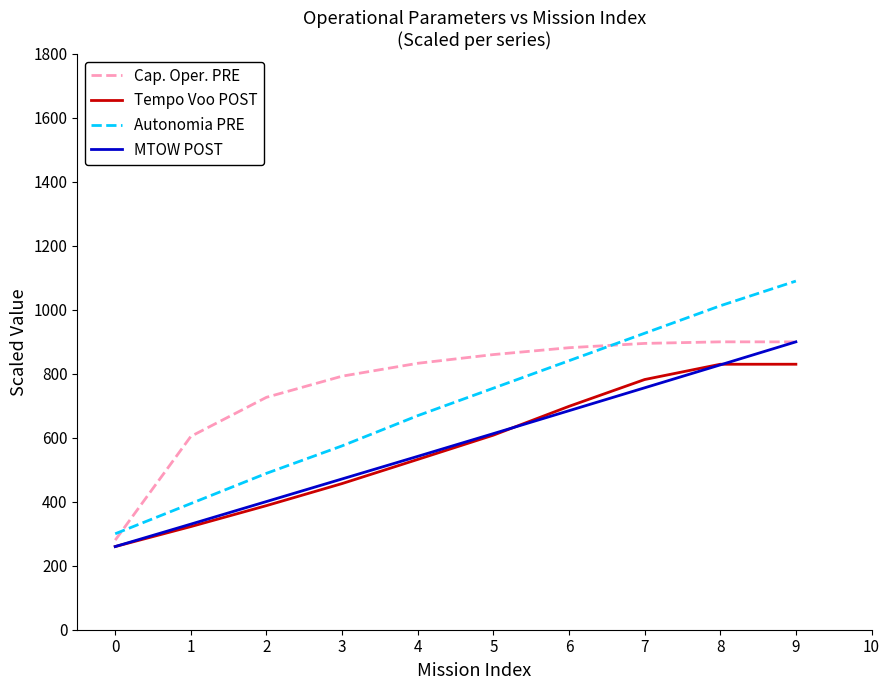

List the labels in order of MTOW POST value, largest first.

9, 8, 7, 6, 5, 4, 3, 2, 1, 0